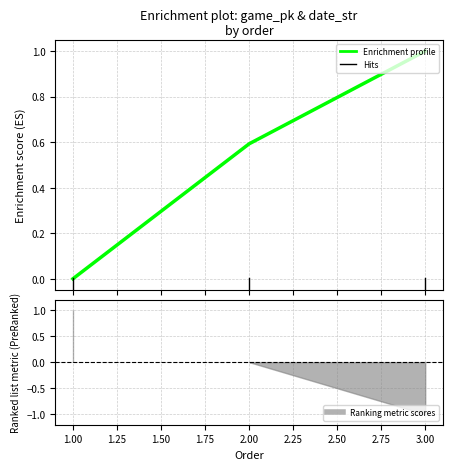

What is the change in value from 1.00 to 2.00?

+0.6